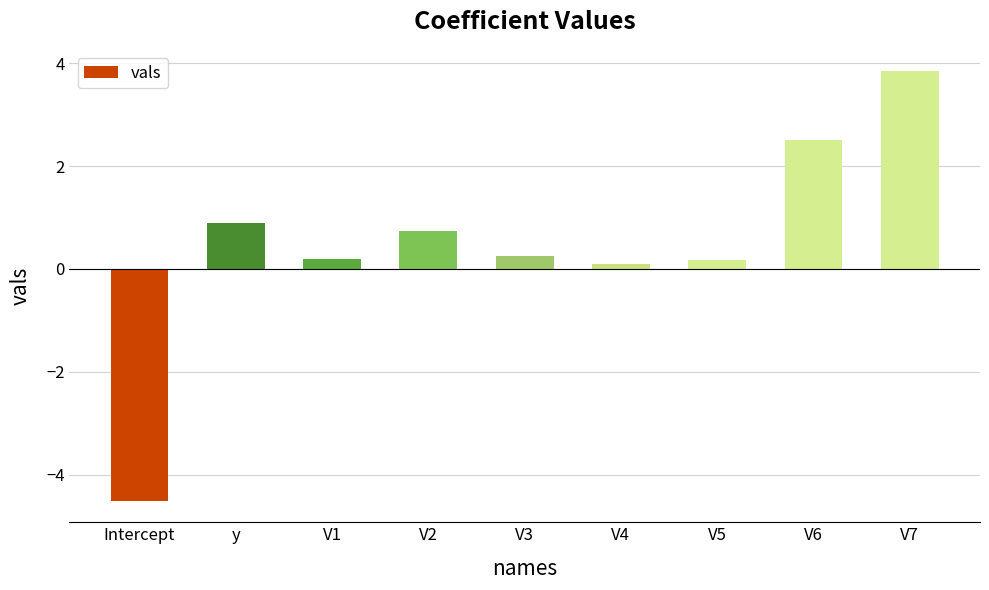

What is the change in value from V2 to V7?

+3.1